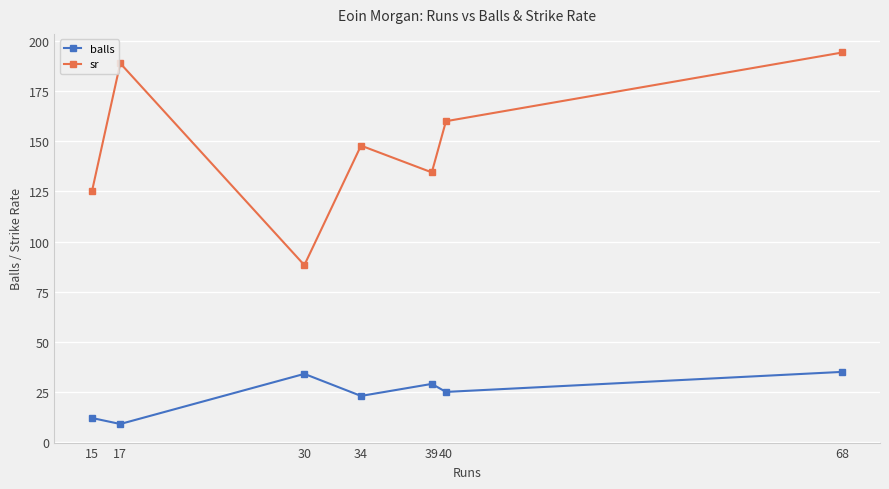

Is it true that sr equals 134.5 at 39?

True